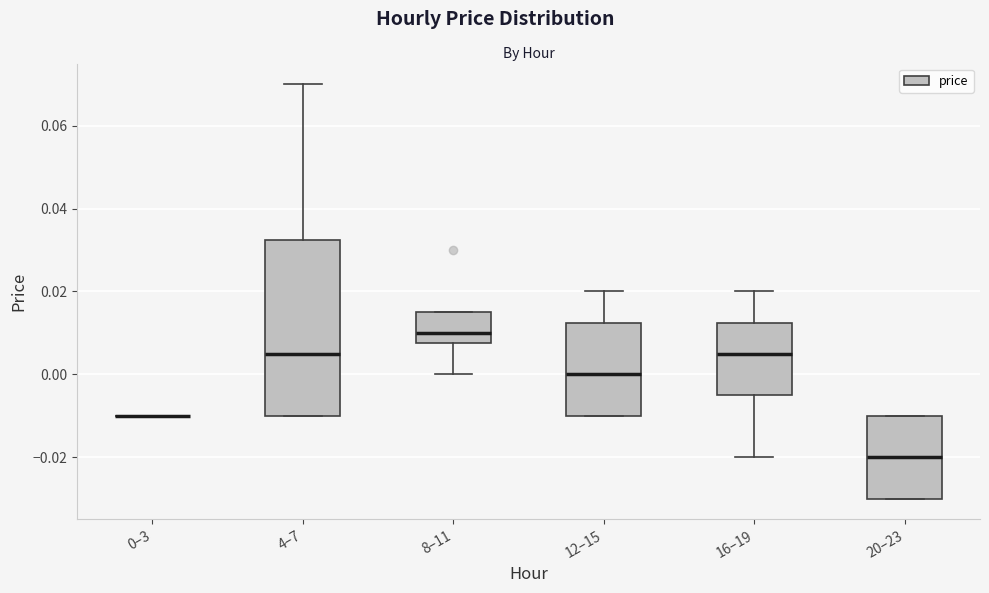

Reading left to right, read every box against the y-axis: the position of its median line, the range the box covers, and the ends of its whiskers. The values are not printed on the chart, so give them approximately, as read against the axis.

0–3: box collapsed to a line at -0.010, whiskers -0.010 to -0.010
4–7: median 0.006, box -0.010 to 0.032, whiskers -0.010 to 0.070
8–11: median 0.010, box 0.008 to 0.016, whiskers 0.000 to 0.016
12–15: median 0.000, box -0.010 to 0.012, whiskers -0.010 to 0.020
16–19: median 0.006, box -0.004 to 0.012, whiskers -0.020 to 0.020
20–23: median -0.020, box -0.030 to -0.010, whiskers -0.030 to -0.010